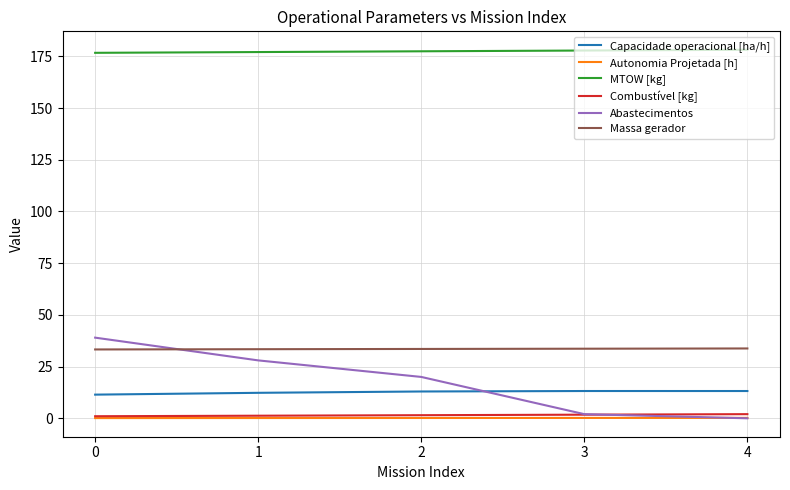

Which series has the largest total across all categories?

MTOW [kg]